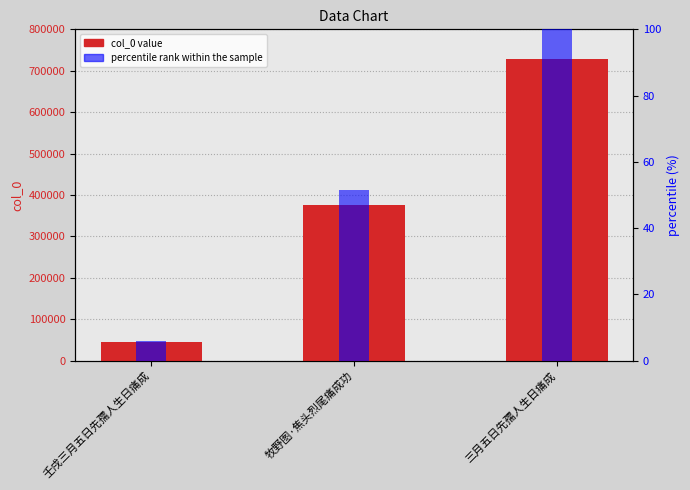

What is the maximum value shown in the chart?

728809